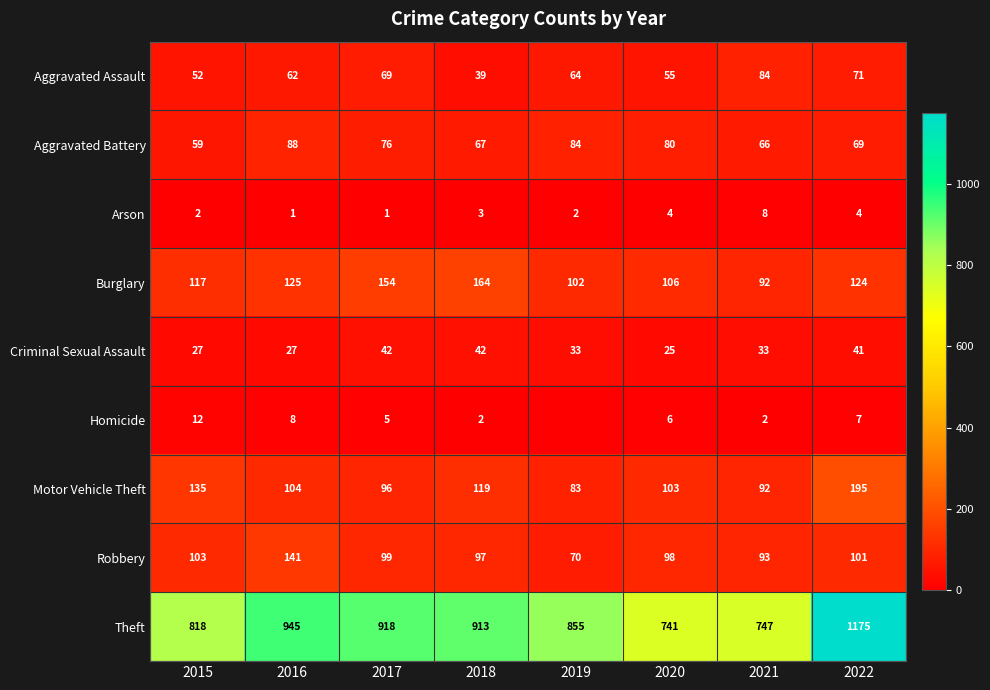

List the labels in order of Aggravated Assault value, smallest first.

2018, 2015, 2020, 2016, 2019, 2017, 2022, 2021